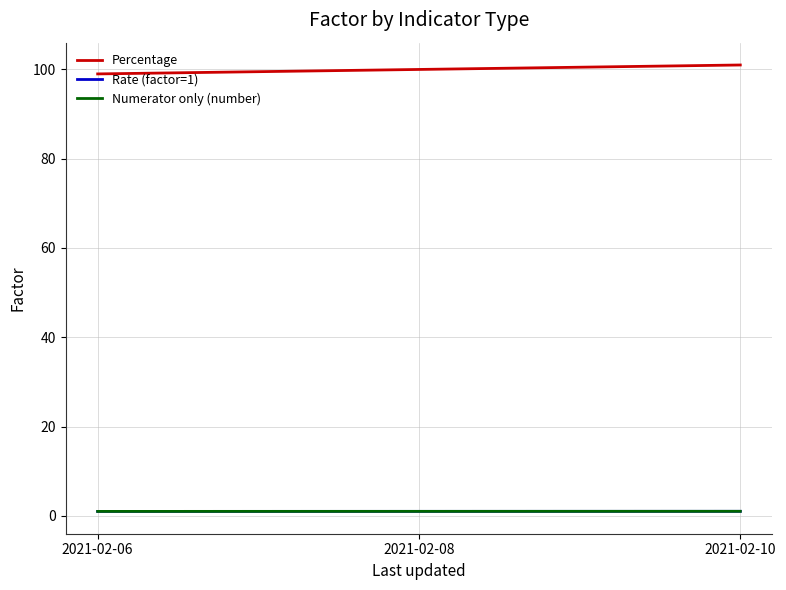

Does the chart display data point markers on the line(s)?

No